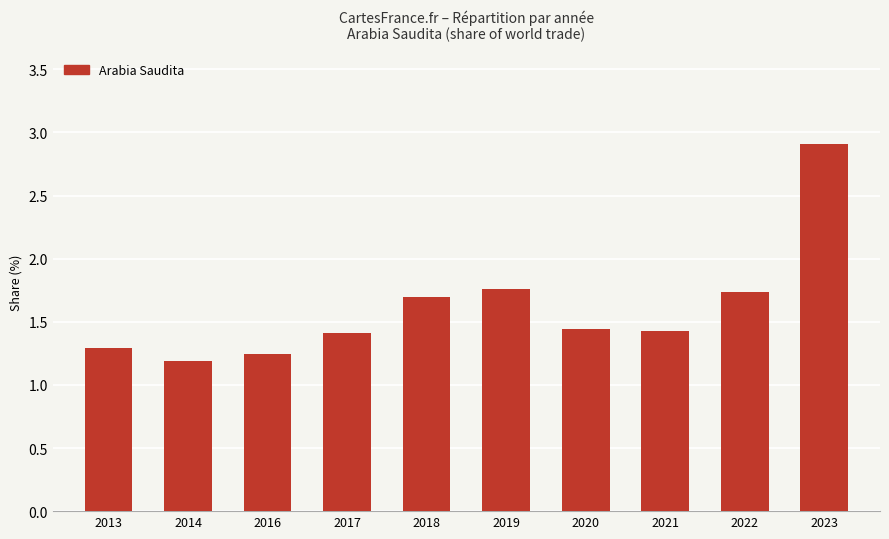

What is the difference between the maximum and second lowest values?

1.7